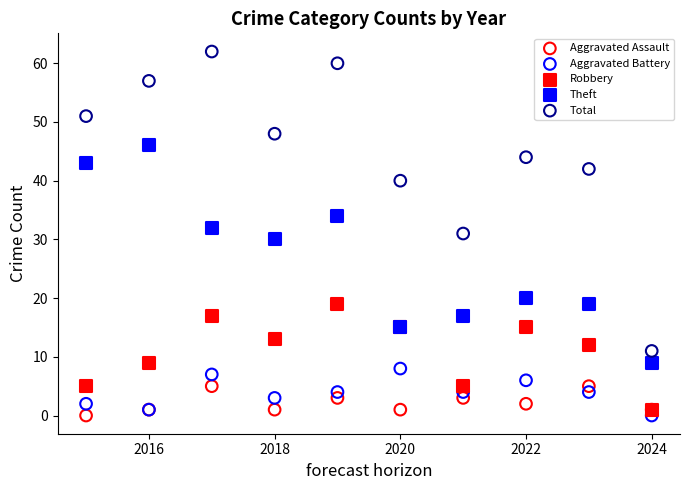

In the Theft series, what Y value is closest to 27?

30